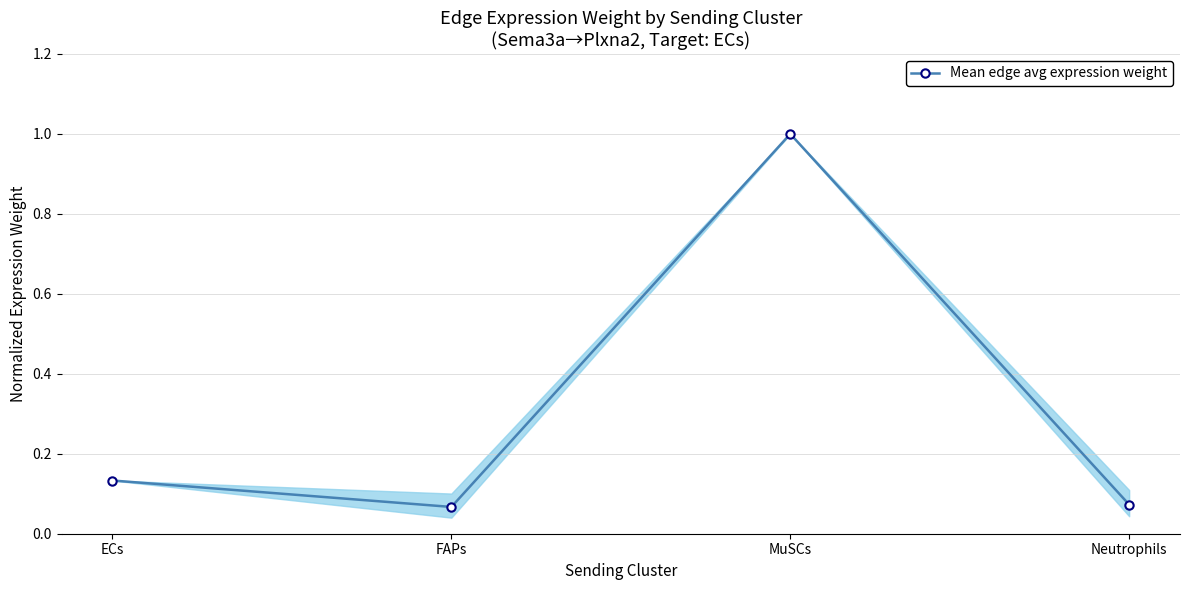

What is the greatest value displayed?

1.0